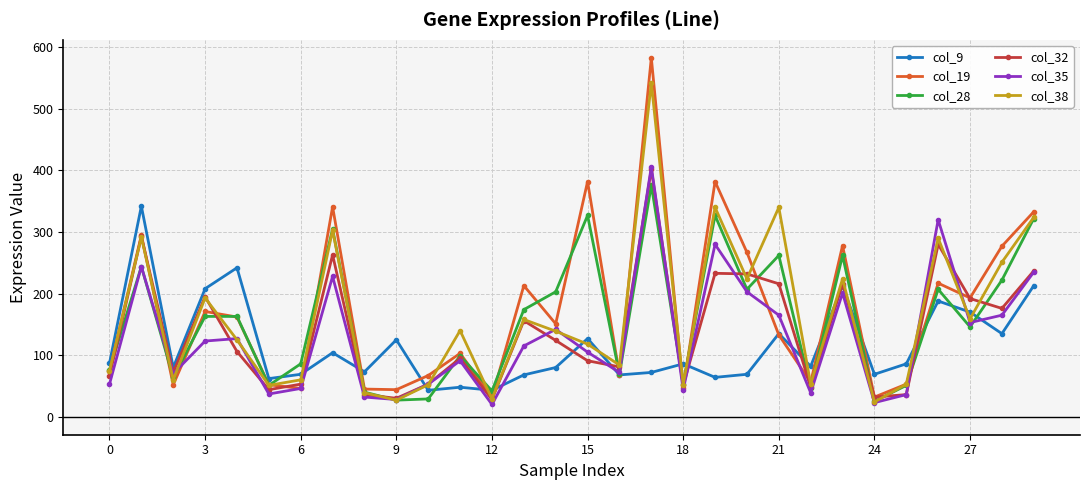

Which series has the widest spread of values?

col_19